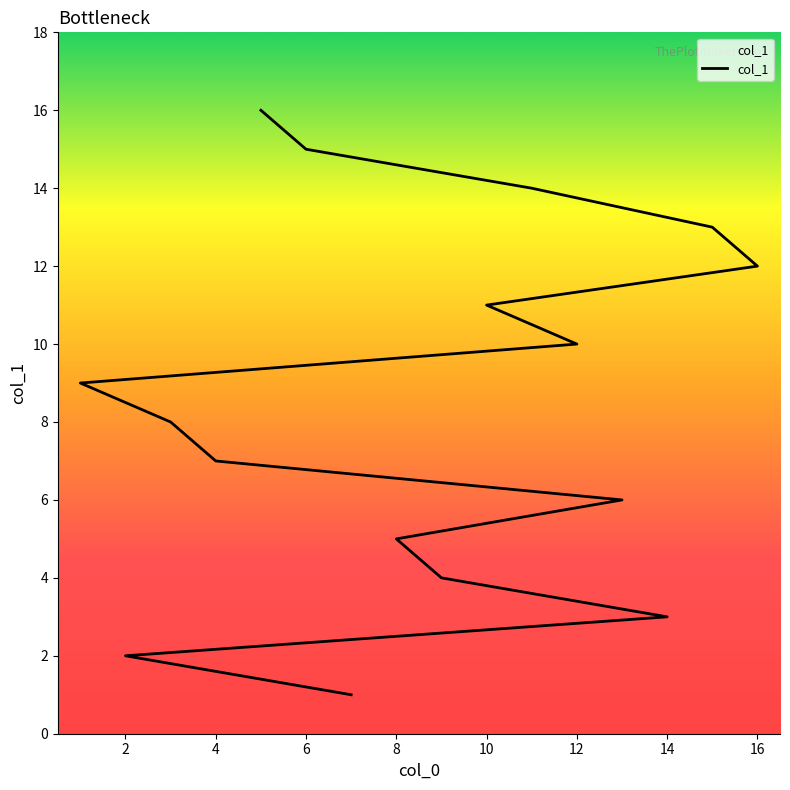

How many lines are shown in the chart?

1